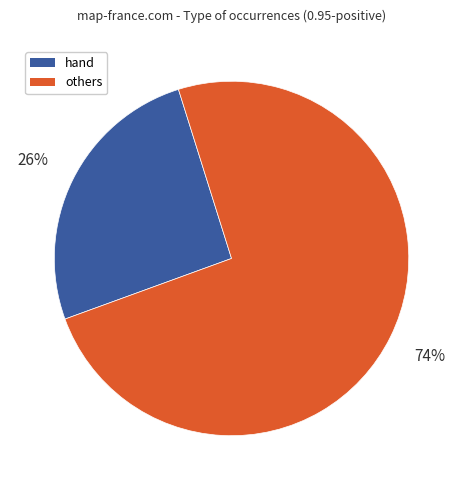

Is there a majority slice in this chart?

Yes